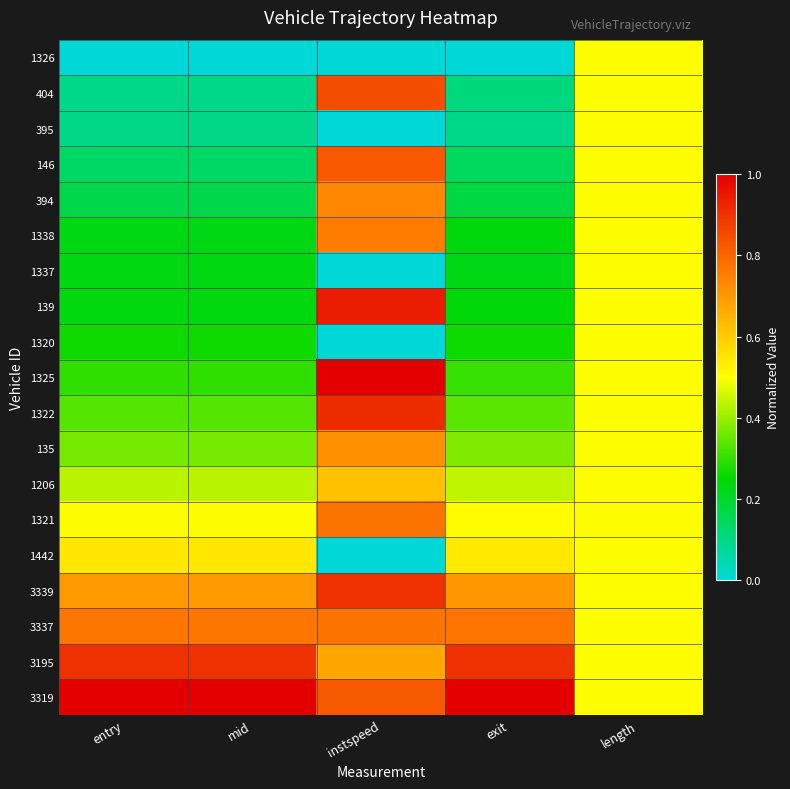

Which series has the largest total across all categories?

3319